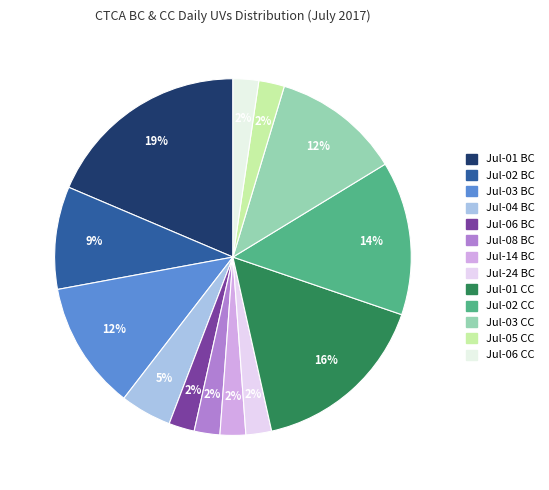

How many slices are in this pie chart?

13